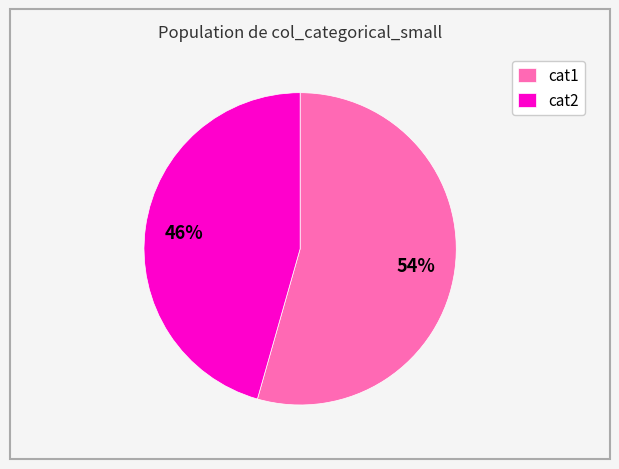

How many segments does this pie chart have?

2